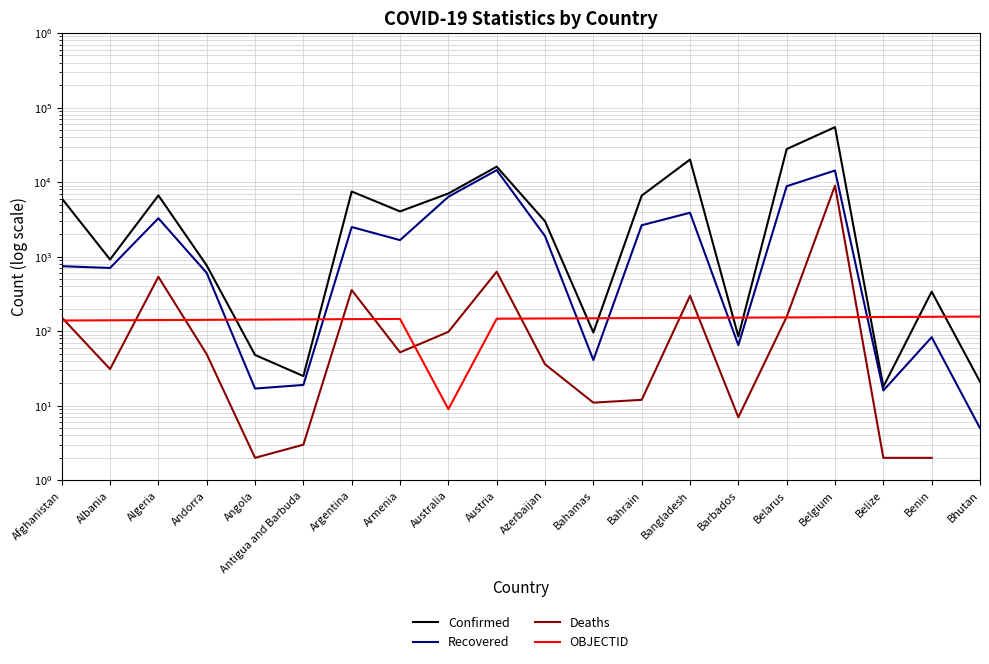

What is the label of the 19th point from the left?

Benin